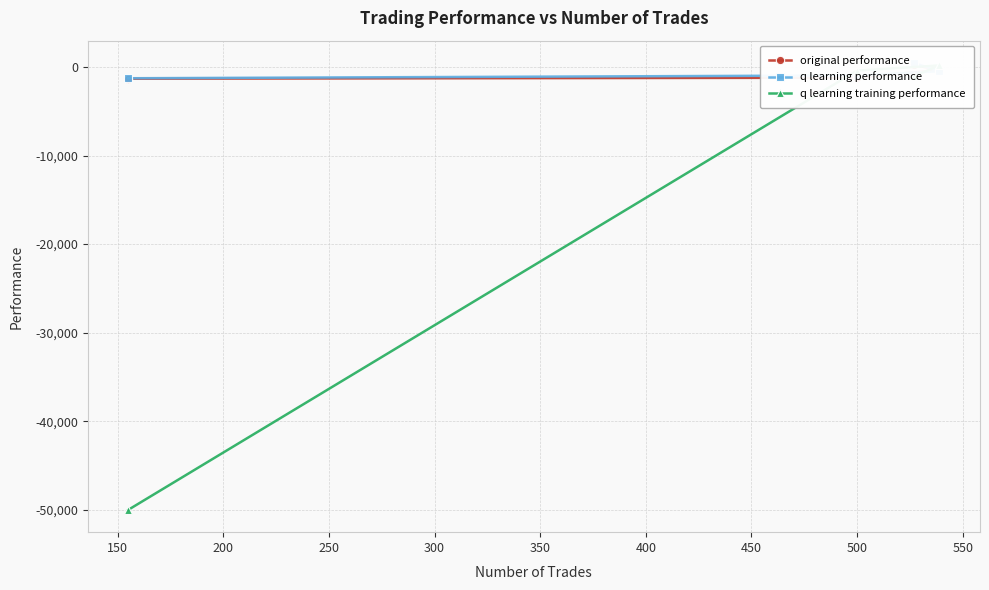

What is the difference between the second highest and minimum values in the q learning training performance series?

49596.1